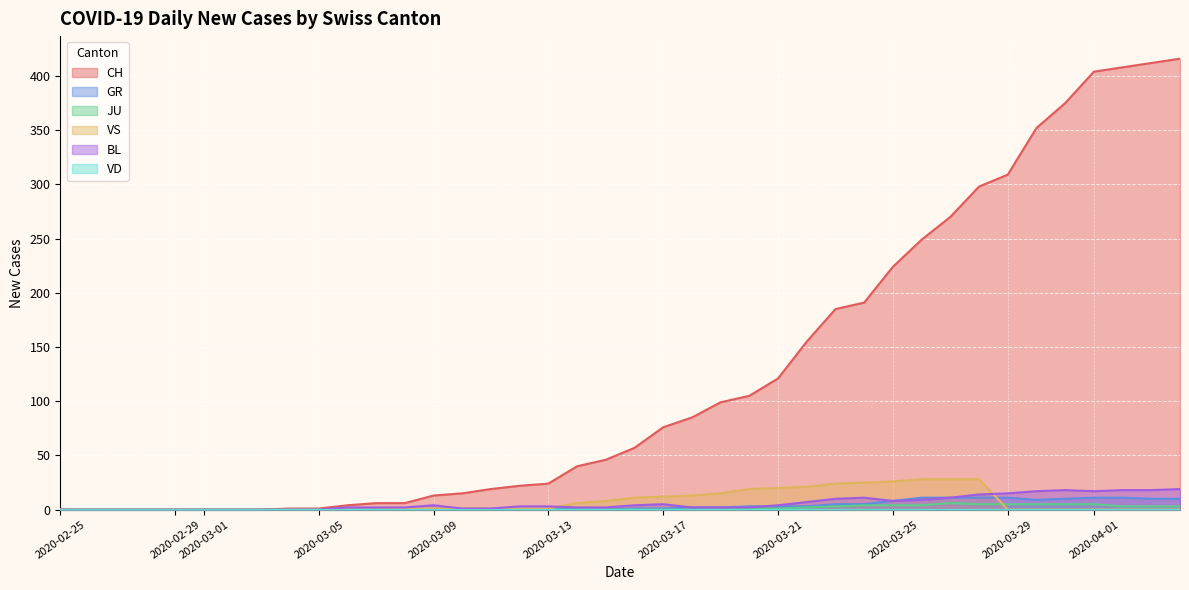

Which series changed the most between 2020-02-27 and 2020-03-27?

CH